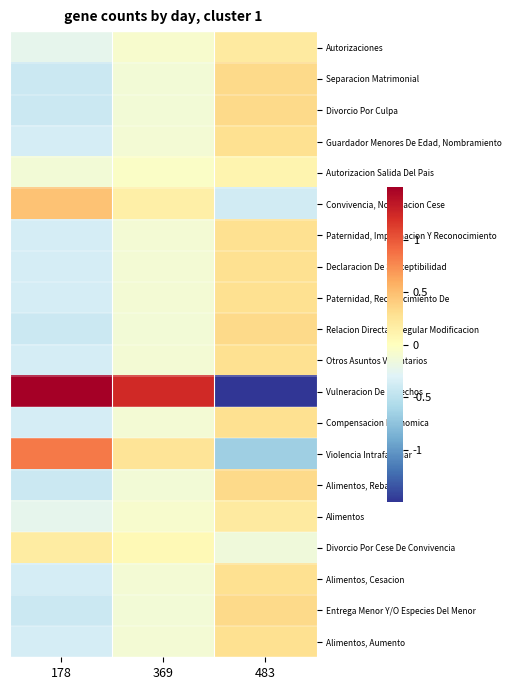

Rank the series at 178 from lowest to highest value.

Separacion Matrimonial, Divorcio Por Culpa, Relacion Directa Y Regular Modificacion, Alimentos, Rebaja, Entrega Menor Y/O Especies Del Menor, Guardador Menores De Edad, Nombramiento, Paternidad, Impugnacion Y Reconocimiento, Declaracion De Susceptibilidad, Paternidad, Reconocimiento De, Otros Asuntos Voluntarios, Compensacion Economica, Alimentos, Cesacion, Alimentos, Aumento, Autorizaciones, Alimentos, Autorizacion Salida Del Pais, Divorcio Por Cese De Convivencia, Convivencia, Notificacion Cese, Violencia Intrafamiliar, Vulneracion De Derechos